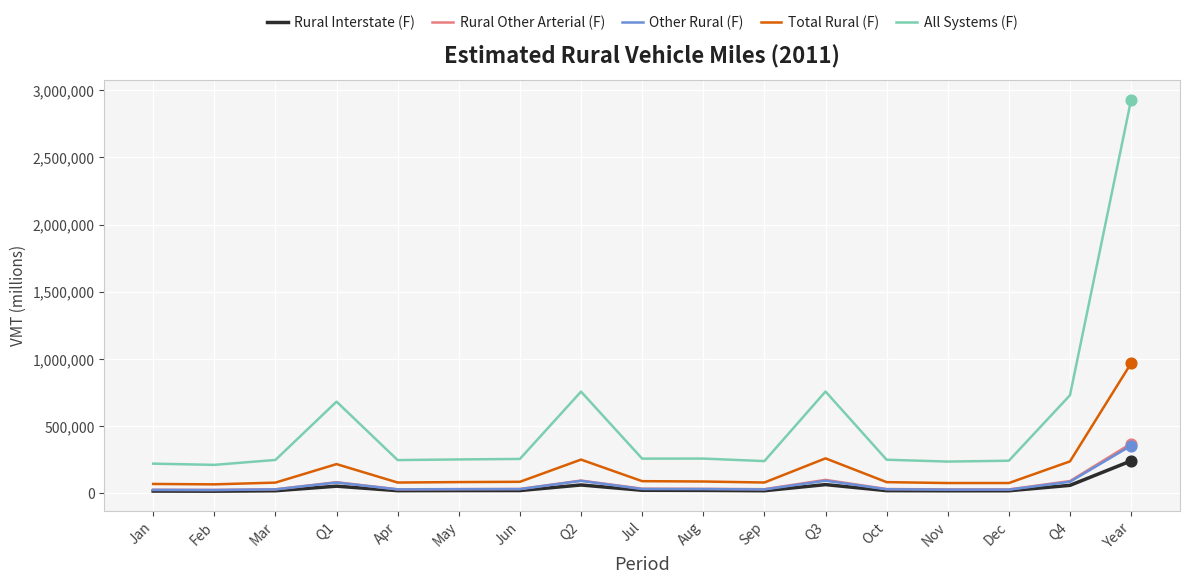

Is the value of Rural Other Arterial (F) at Aug greater than the value of All Systems (F) at Nov?

No